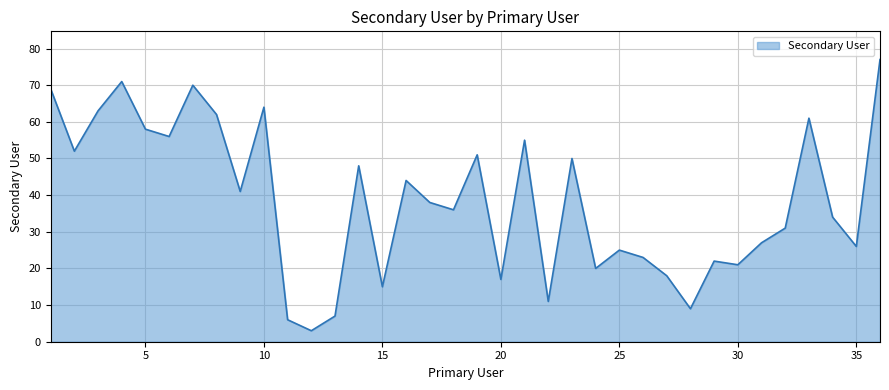

What is the difference between the maximum and minimum values?

74